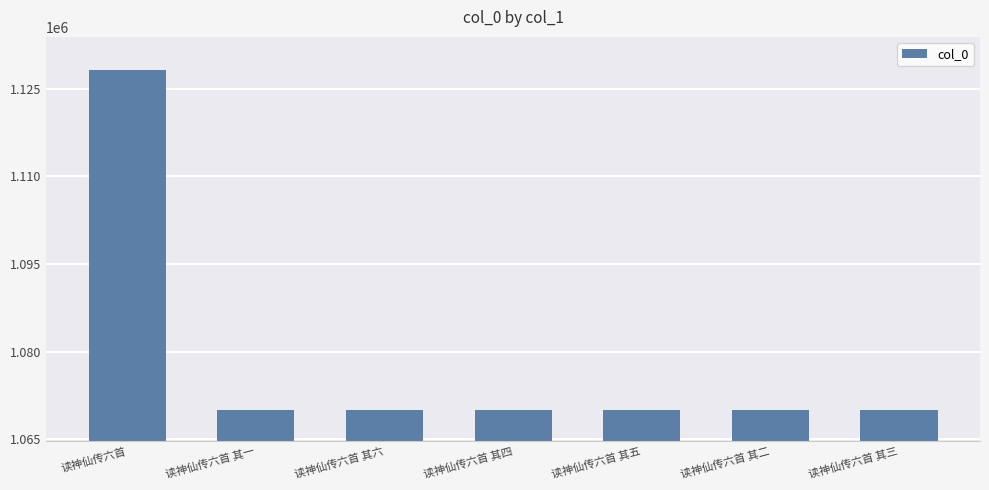

Where is the data nearest to the value 1099115?

读神仙传六首 其六